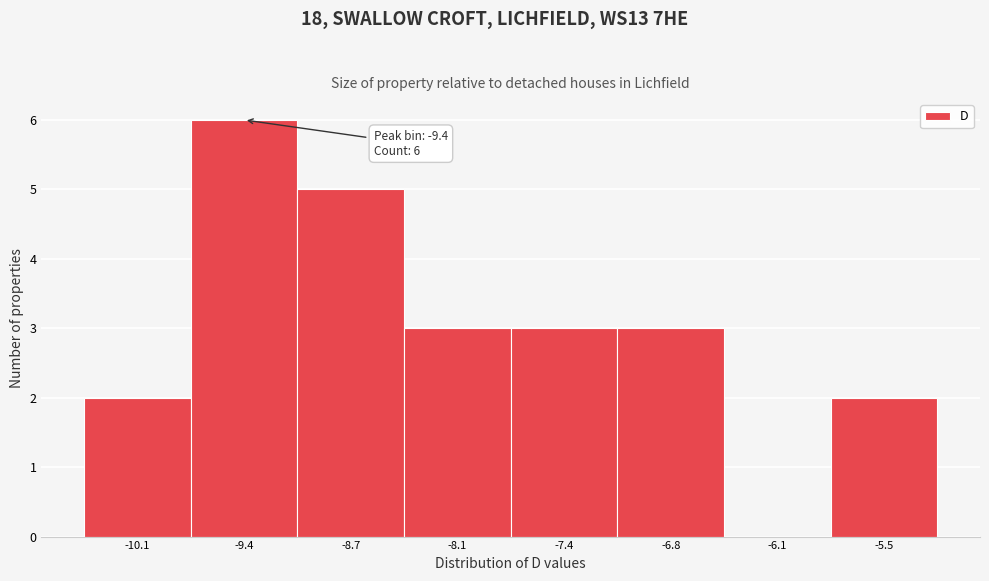

Reading left to right, extract all data points from this chart.

-10.1=2	-9.4=6	-8.7=5	-8.1=3	-7.4=3	-6.8=3	-6.1=0	-5.5=2